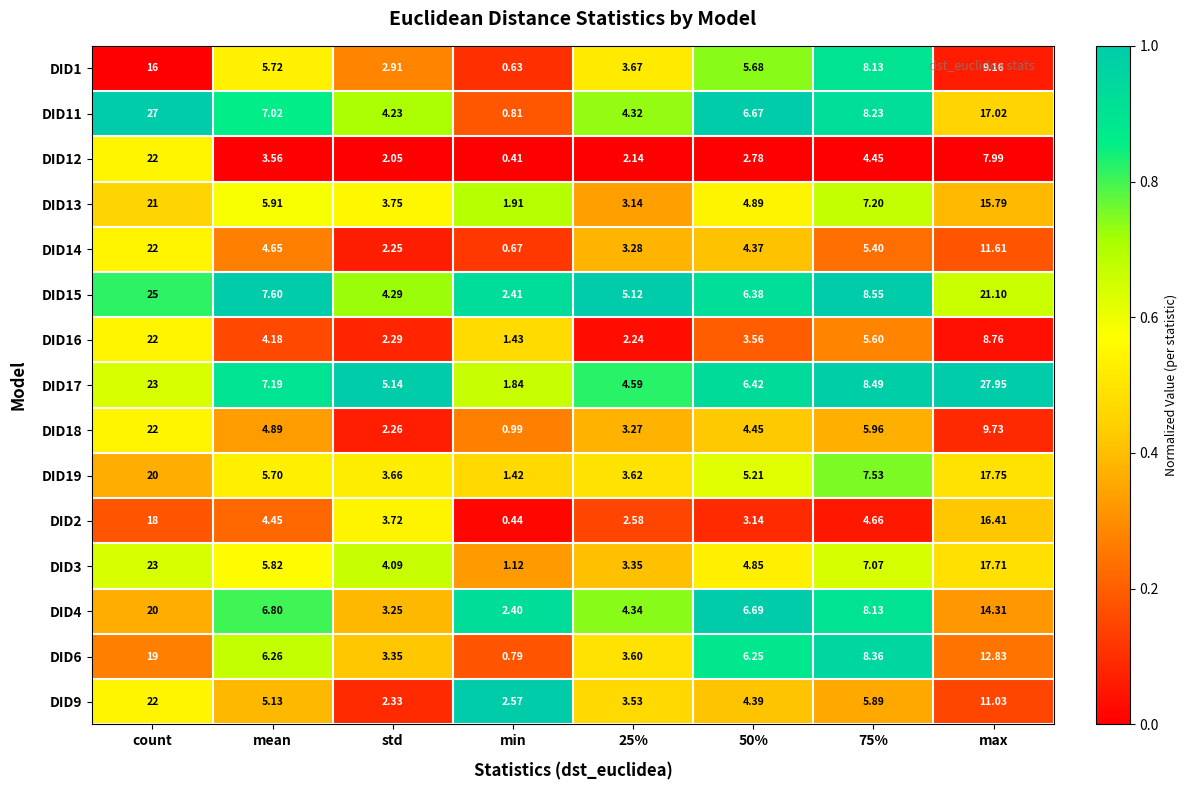

Which label corresponds to the smallest value in the chart?

min